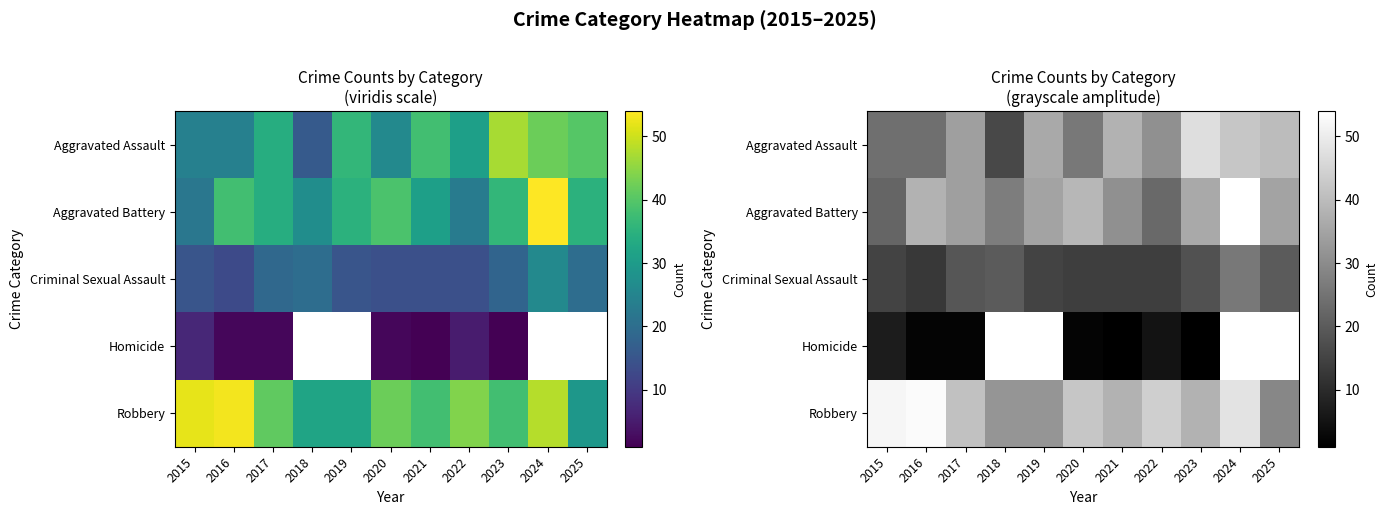

What is the sum of all Aggravated Assault values?

358.0